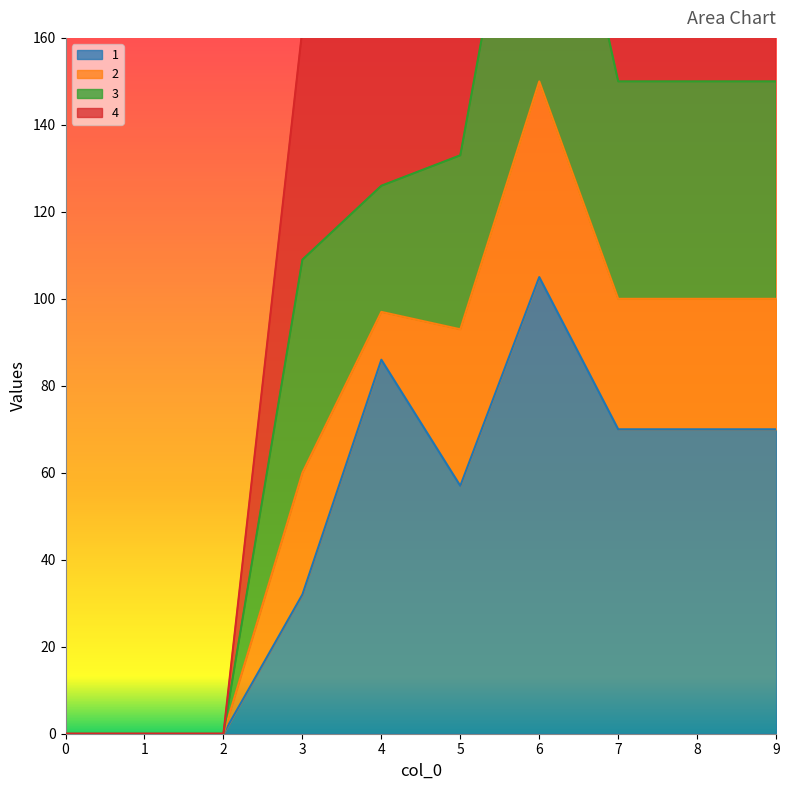

At which category is the sum across all series the highest?

6